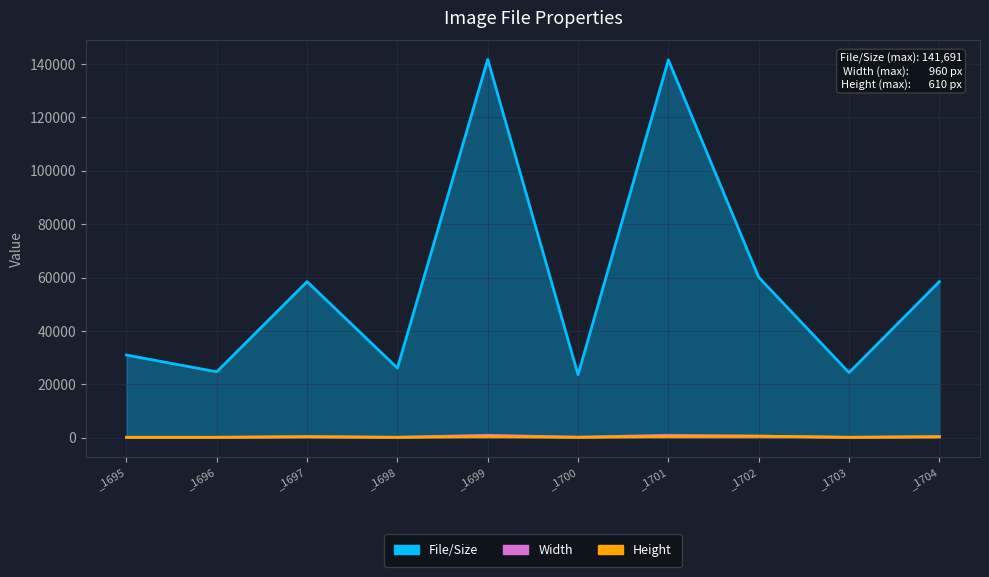

Rank the series at _1704 from lowest to highest value.

Width, Height, File/Size